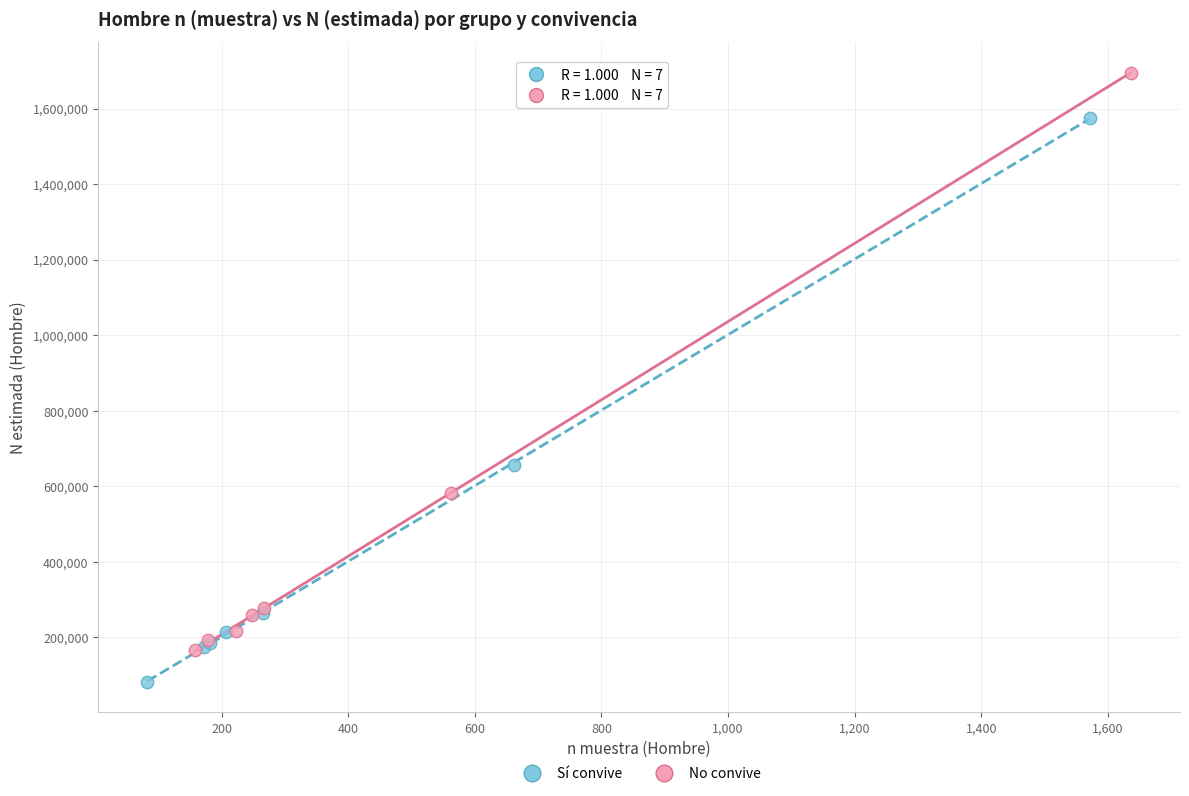

Which series has the largest Y range (max minus min)?

No convive